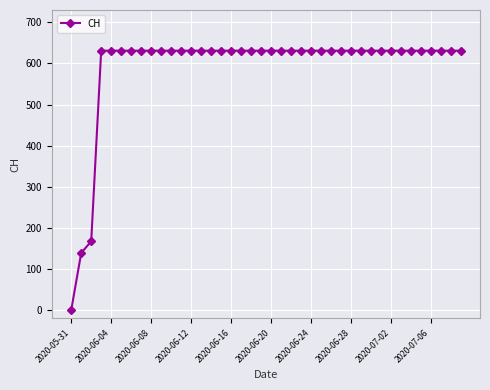

What is the value of the 23rd point from the left?

631